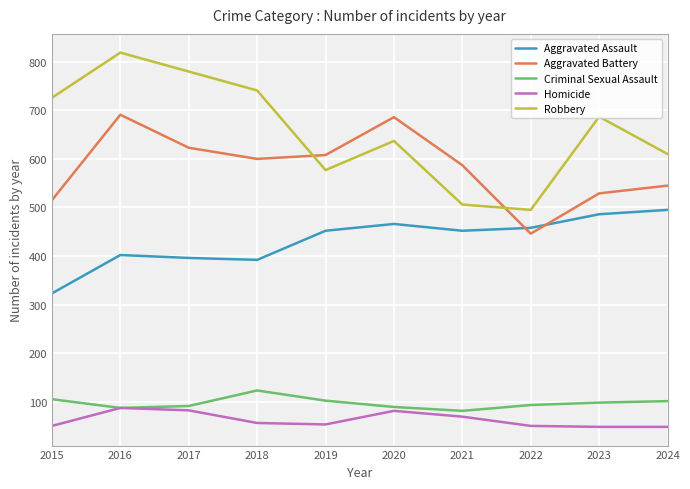

What is the sum of the Homicide values at 2024 and 2022?

98